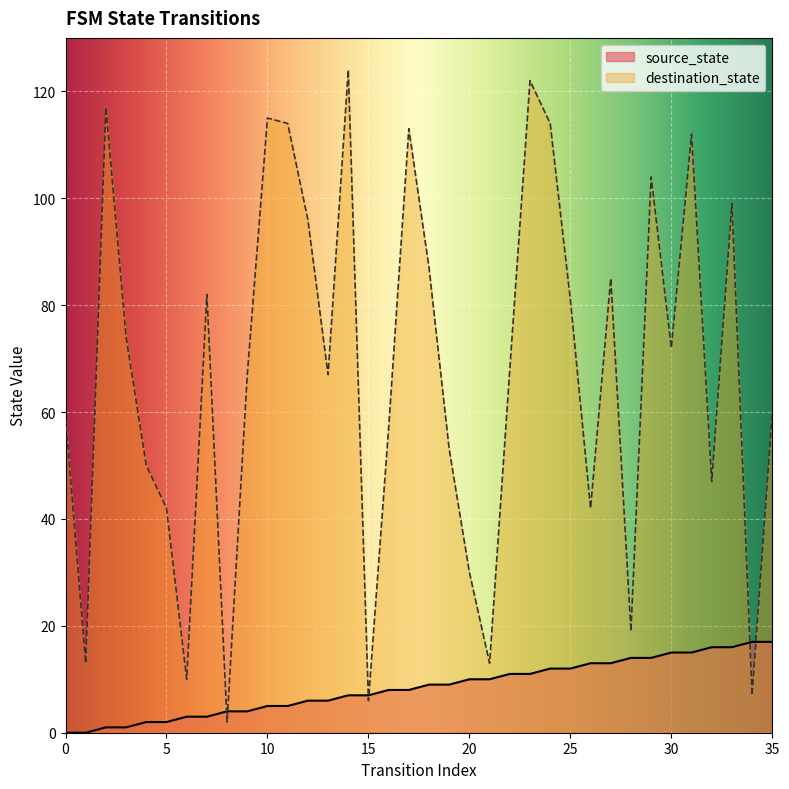

After their last crossing, which series has the higher values: source_state or destination_state?

destination_state